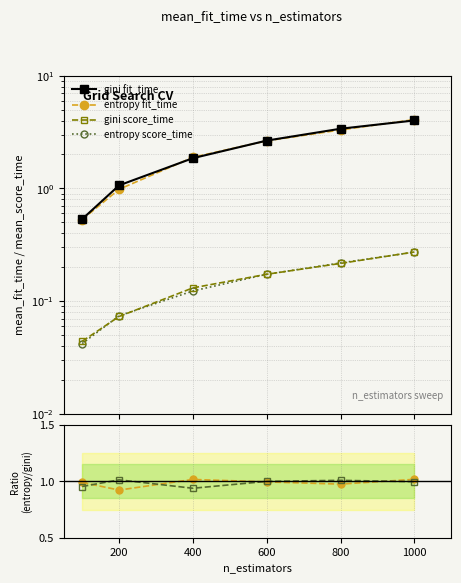

Rank the series at 400 from lowest to highest value.

entropy score_time, gini score_time, ratio score_time, ratio fit_time, gini fit_time, entropy fit_time